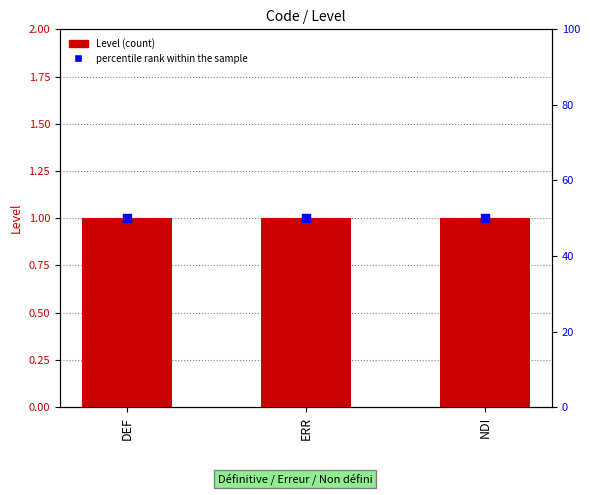

Which series has the largest total across all categories?

percentile rank within the sample